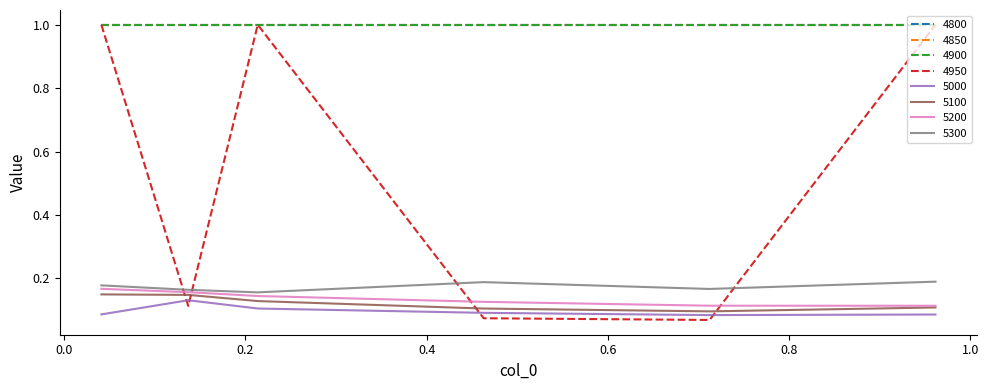

Does the chart display data point markers on the line(s)?

No